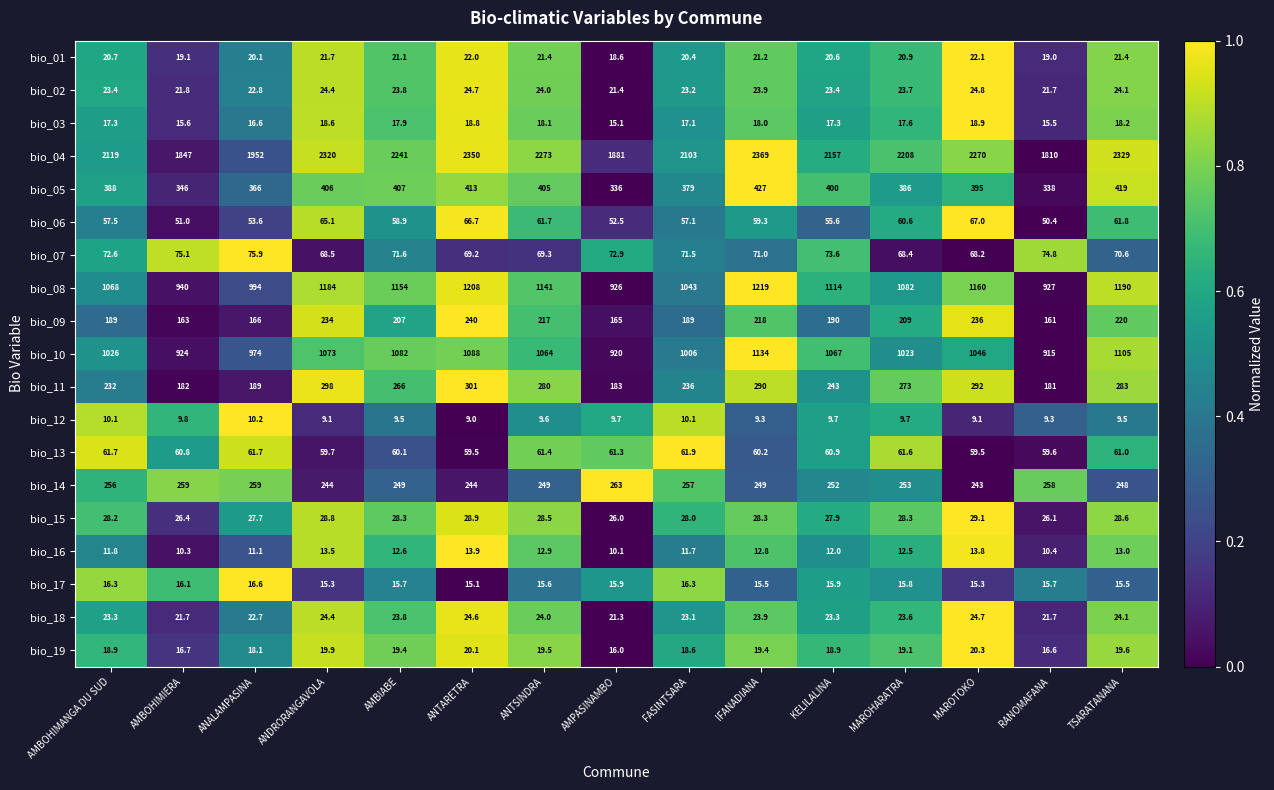

What is the spread (max minus min) of values at RANOMAFANA?

1800.7